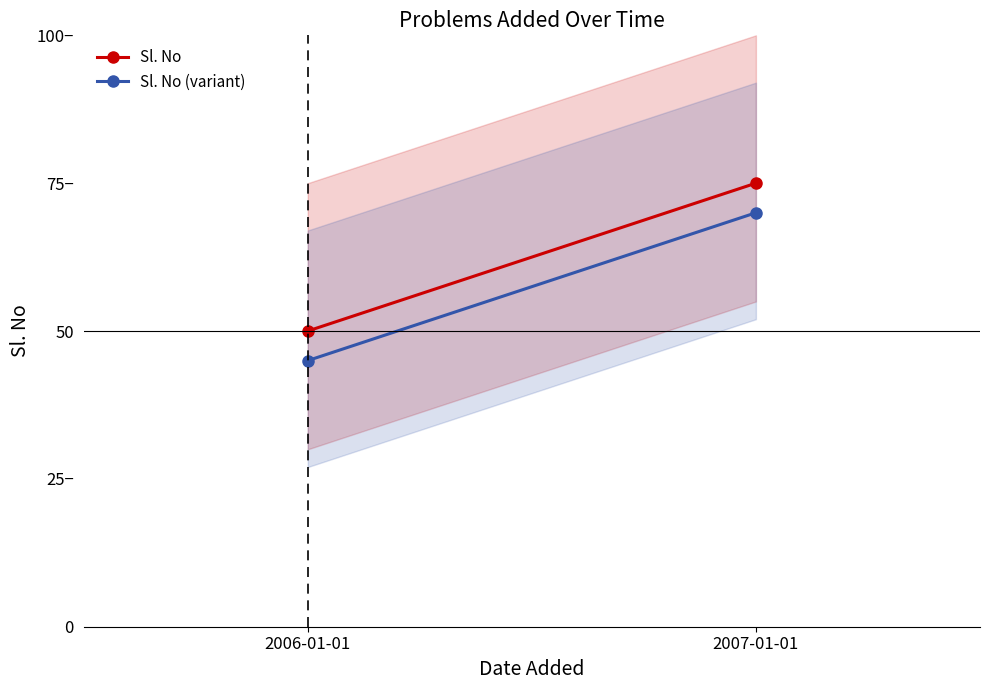

At which label does Sl. No (variant) reach its minimum?

2006-01-01